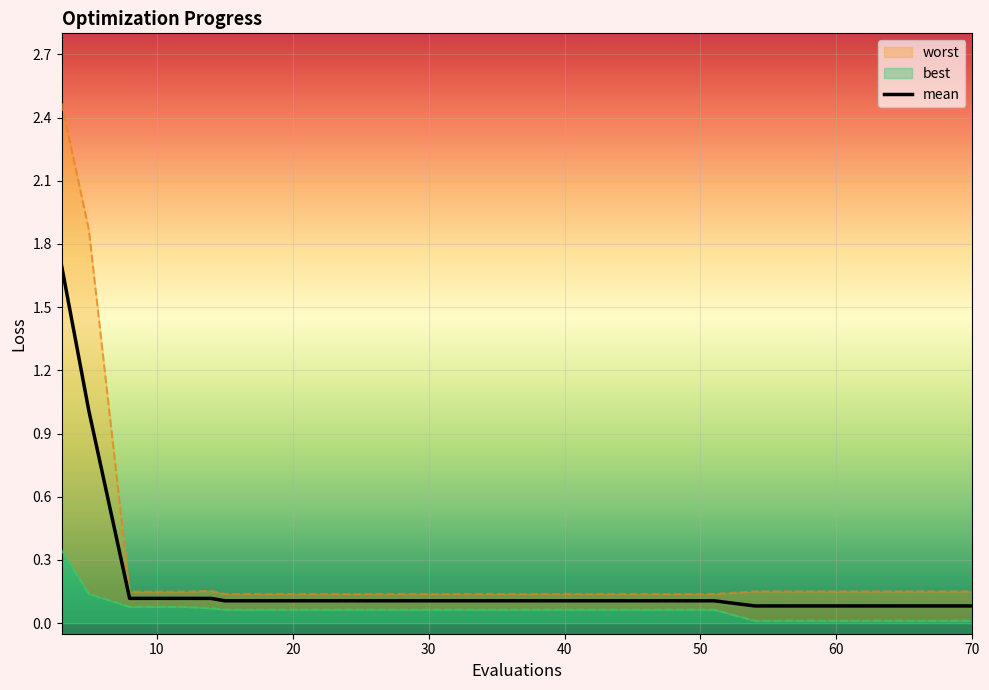

True or false: mean and worst intersect in this chart.

False